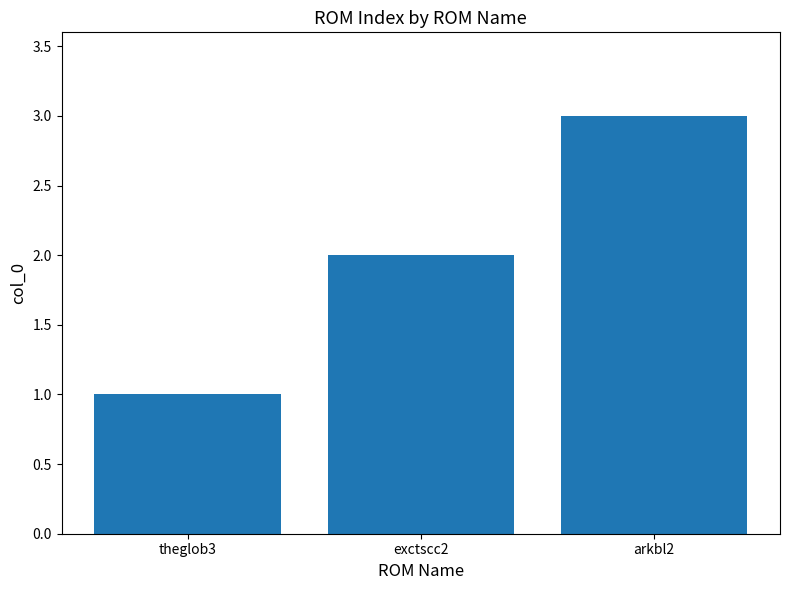

Between exctscc2 and arkbl2, which is larger?

arkbl2